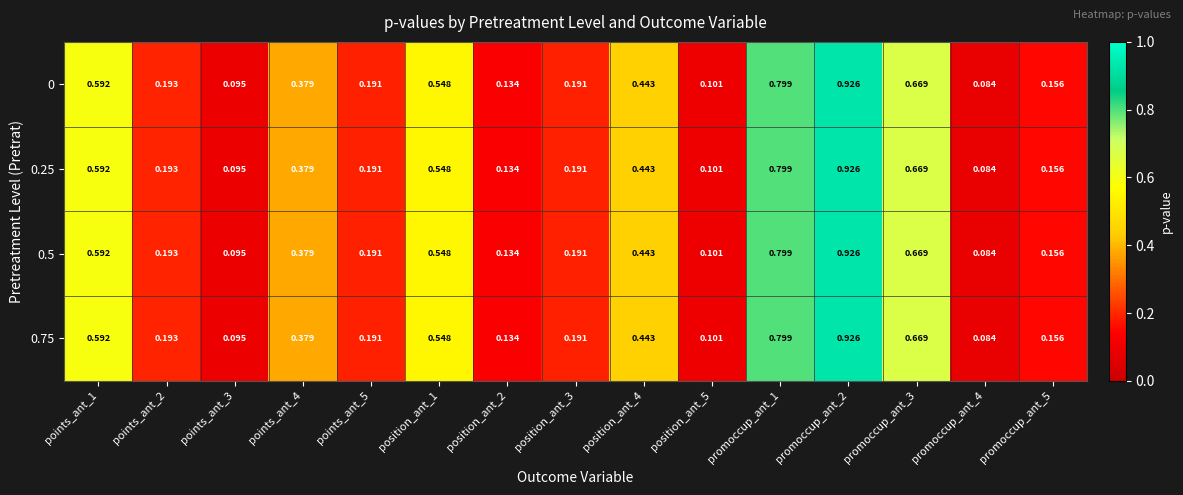

Is the value of 0 at promoccup_ant_2 greater than the value of 0.25 at position_ant_2?

Yes